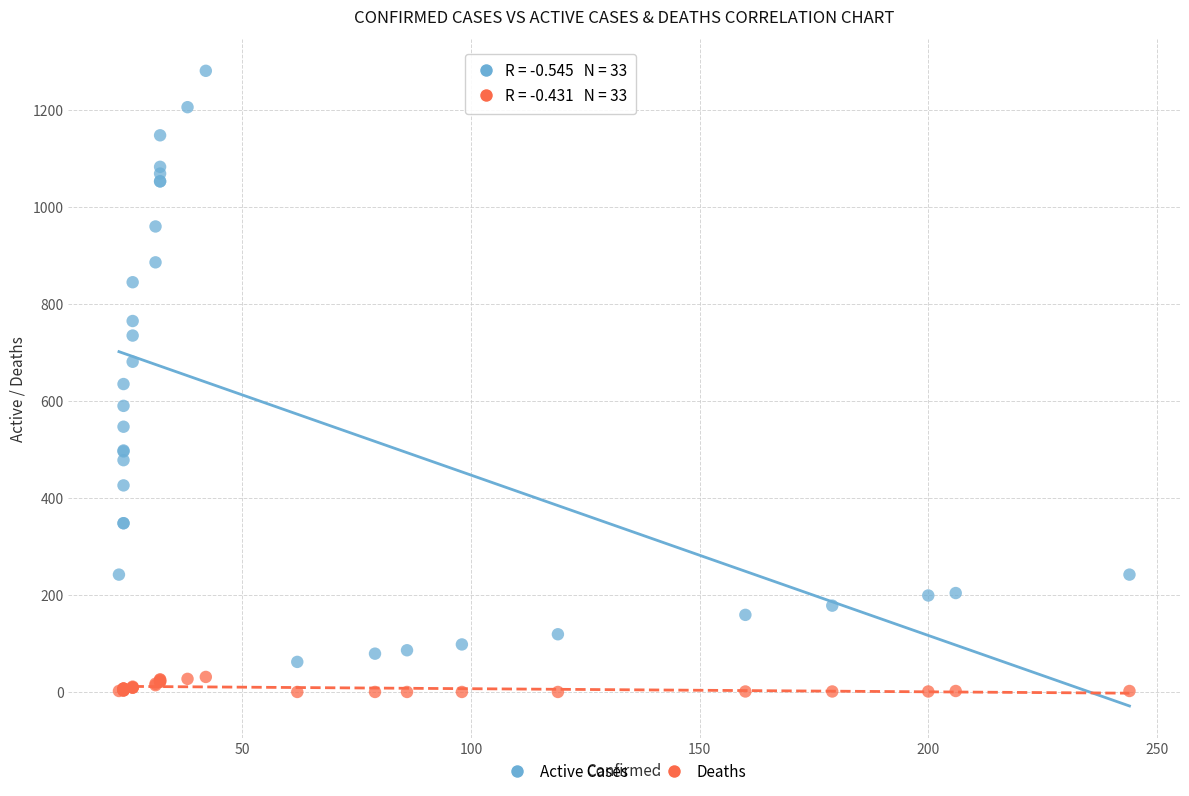

Which series reaches the minimum Y coordinate?

Deaths